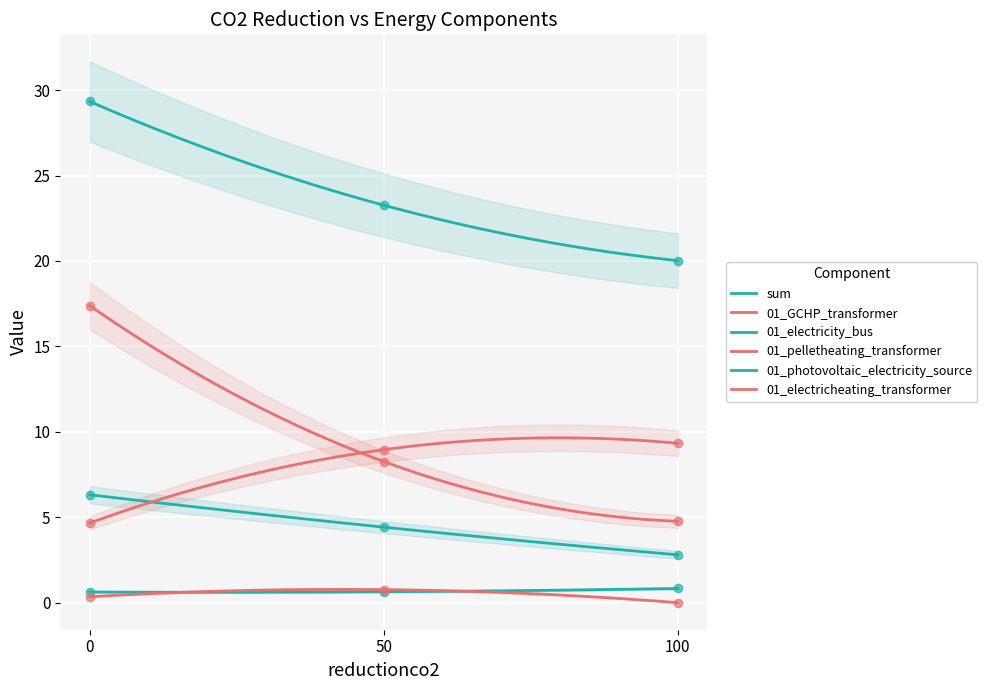

What is the difference between the highest and lowest values at 50?

22.6